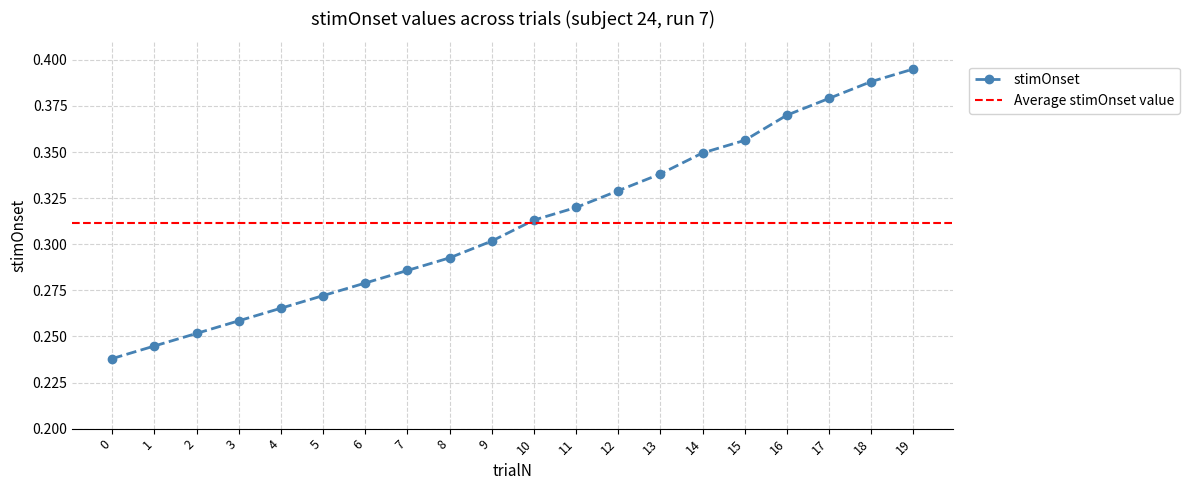

How many lines are shown in the chart?

1